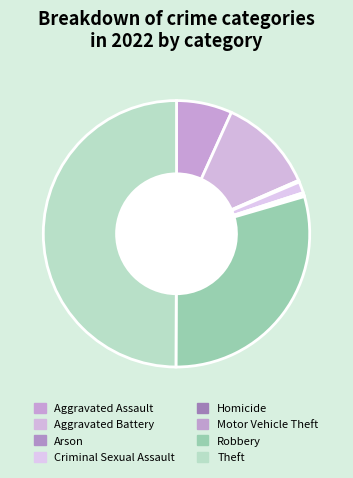

The Theft slice represents 50% of the pie. True or false?

True